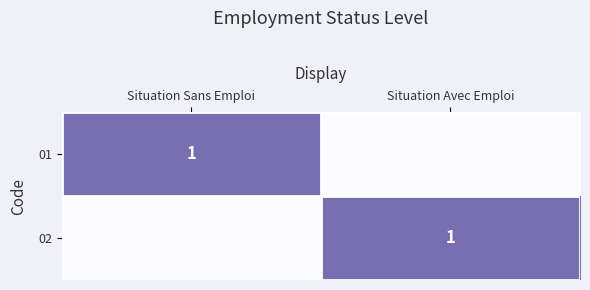

True or false: 02 has a value of 1 at Situation Avec Emploi.

True